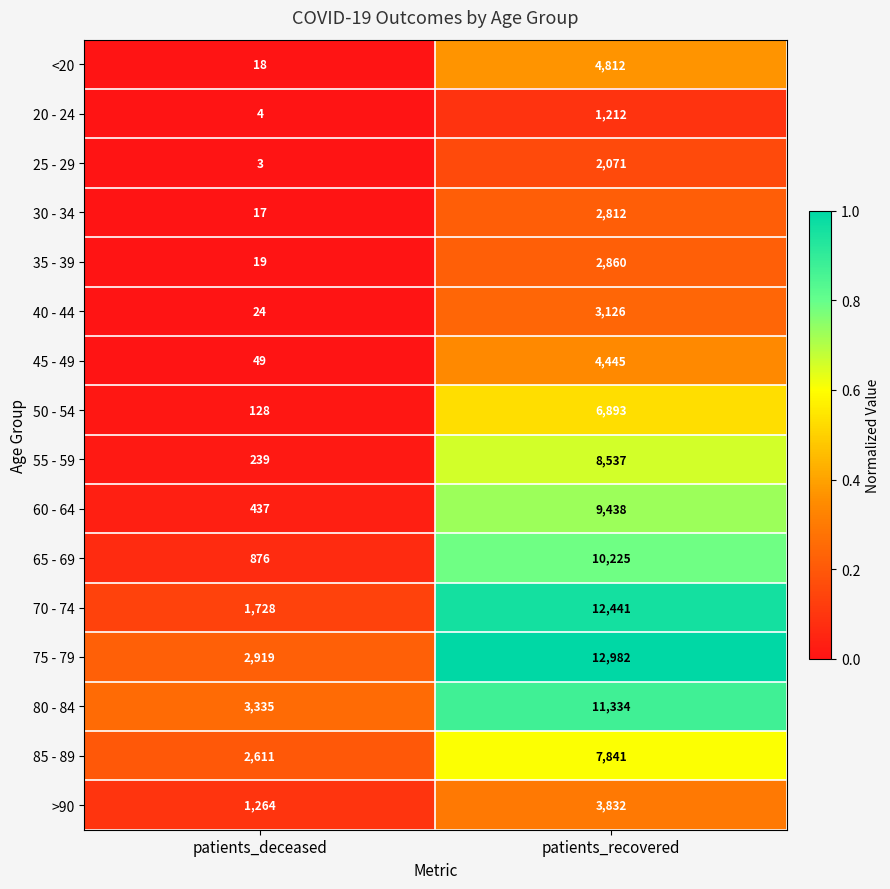

What is the approximate value of 20 - 24 at patients_recovered, to the nearest 50?

1200